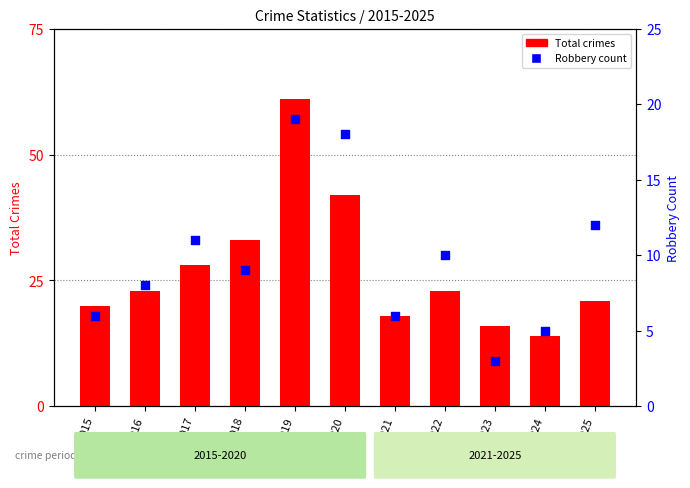

Which series contains the lowest Y value?

Robbery count